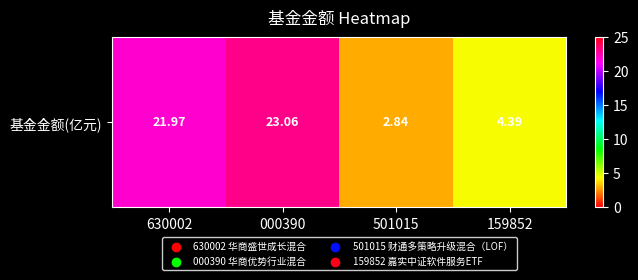

At which category does the chart reach its minimum across all series?

501015